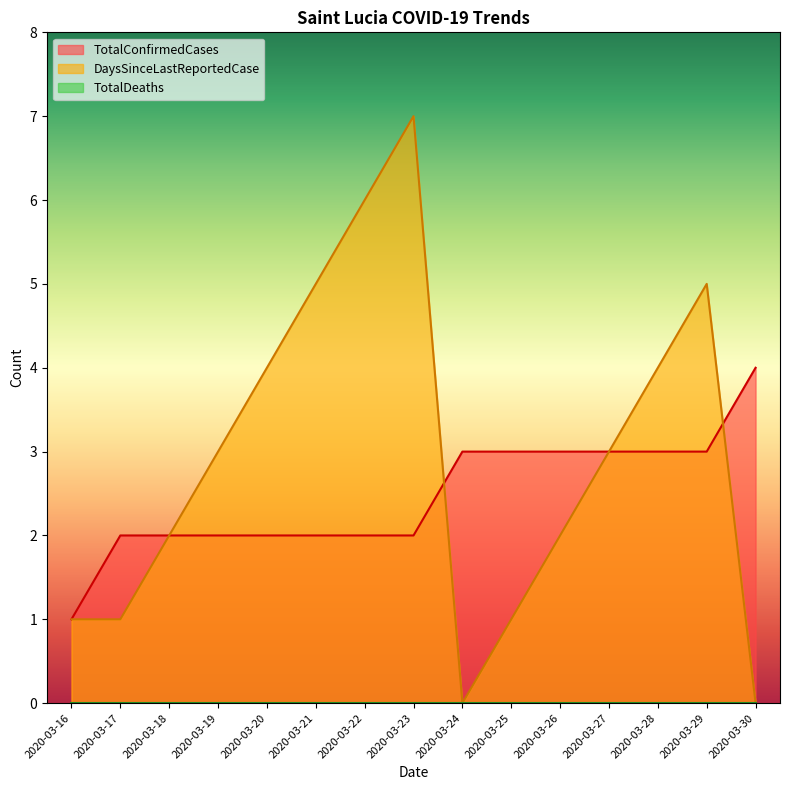

Is it true that TotalConfirmedCases equals 3 at 2020-03-23?

False